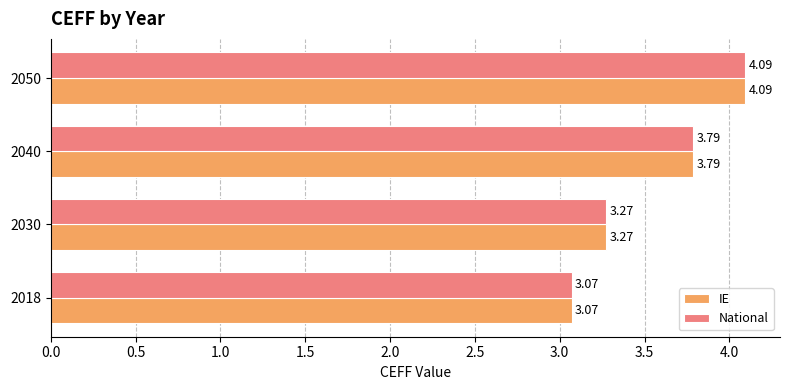

What is the average value of the National series?

3.6